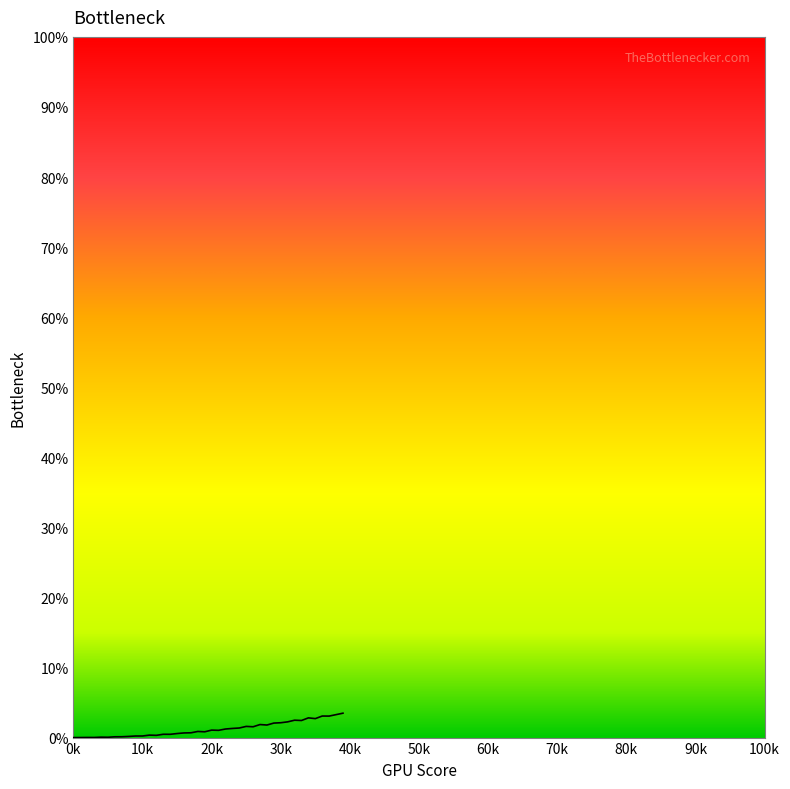

Which category has the highest value across all series?

39000